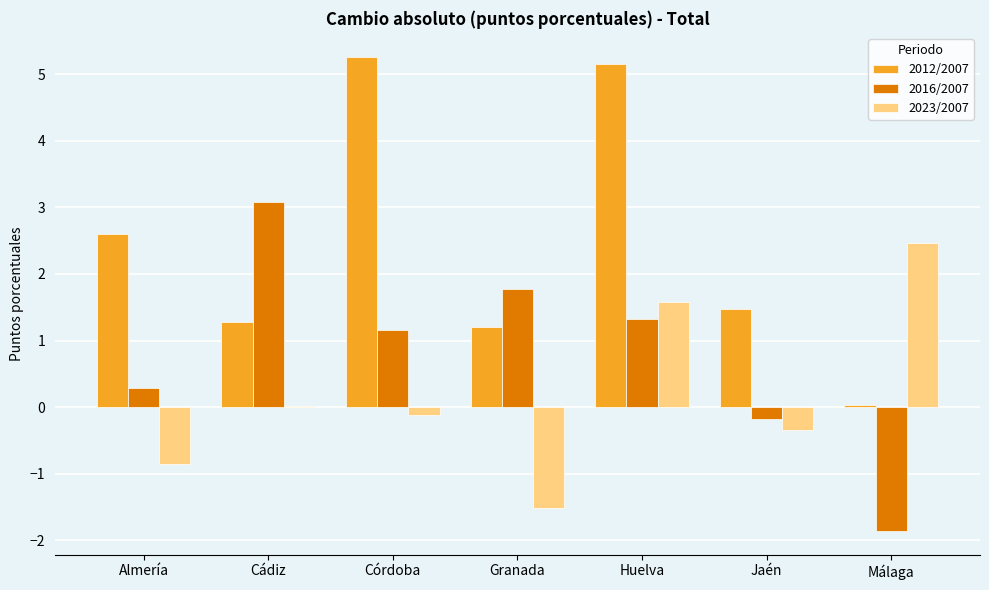

Is the value of 2016/2007 at Málaga greater than the value of 2012/2007 at Granada?

No